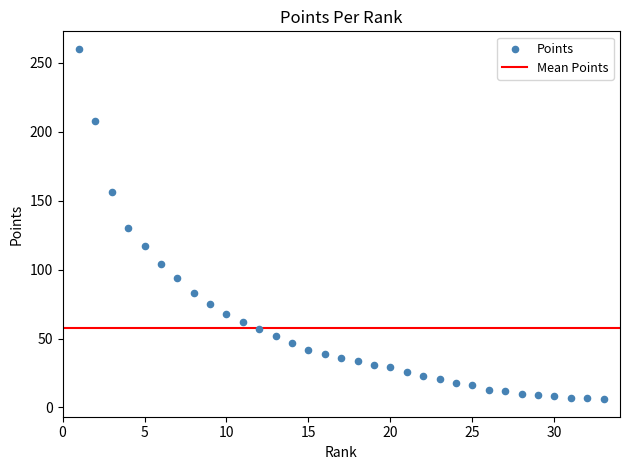

What is the range of X values (max minus min)?

32